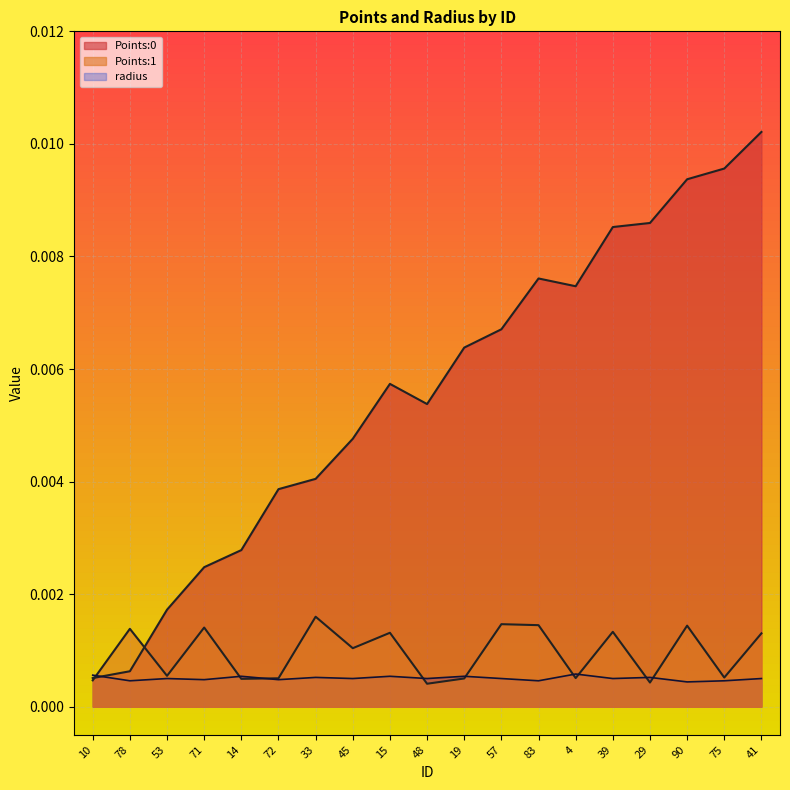

How many intersections are there between radius and Points:1?

9